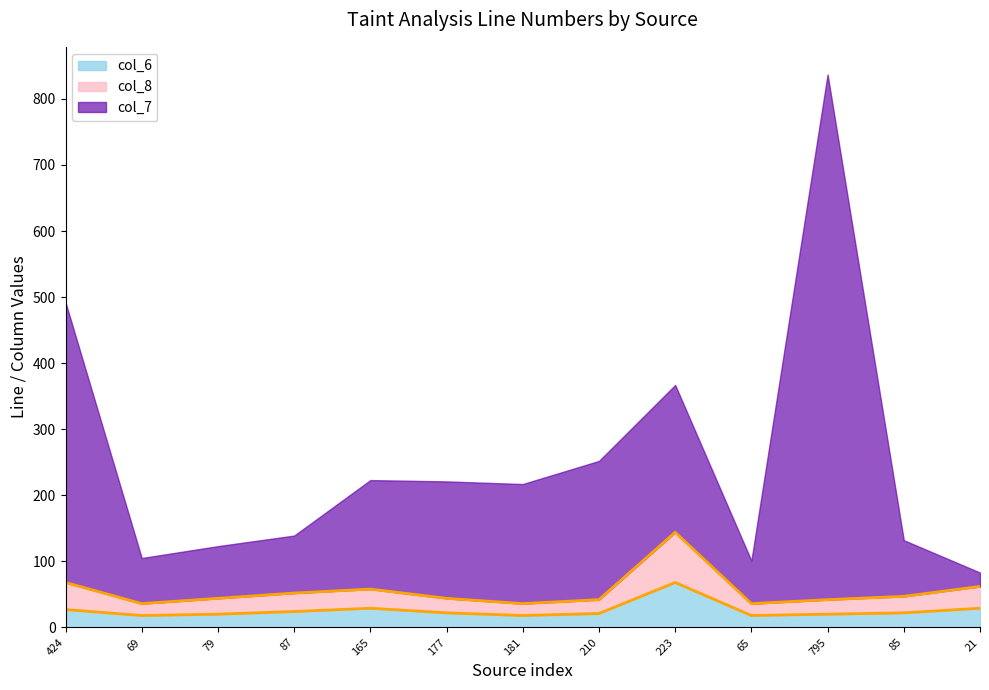

True or false: col_8 has more than 2 interior local peaks.

False